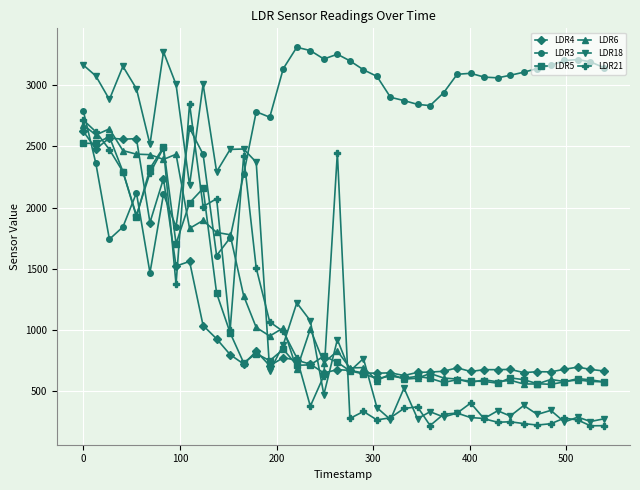

Which series has the largest total across all categories?

LDR3